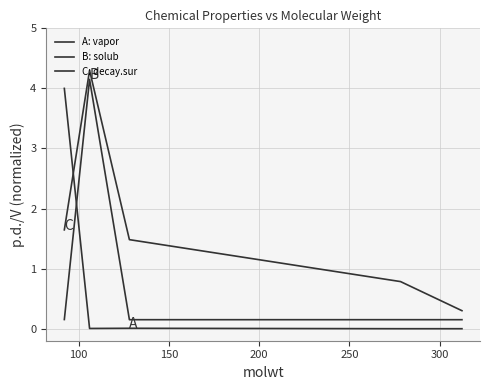

True or false: A: vapor and B: solub intersect in this chart.

True